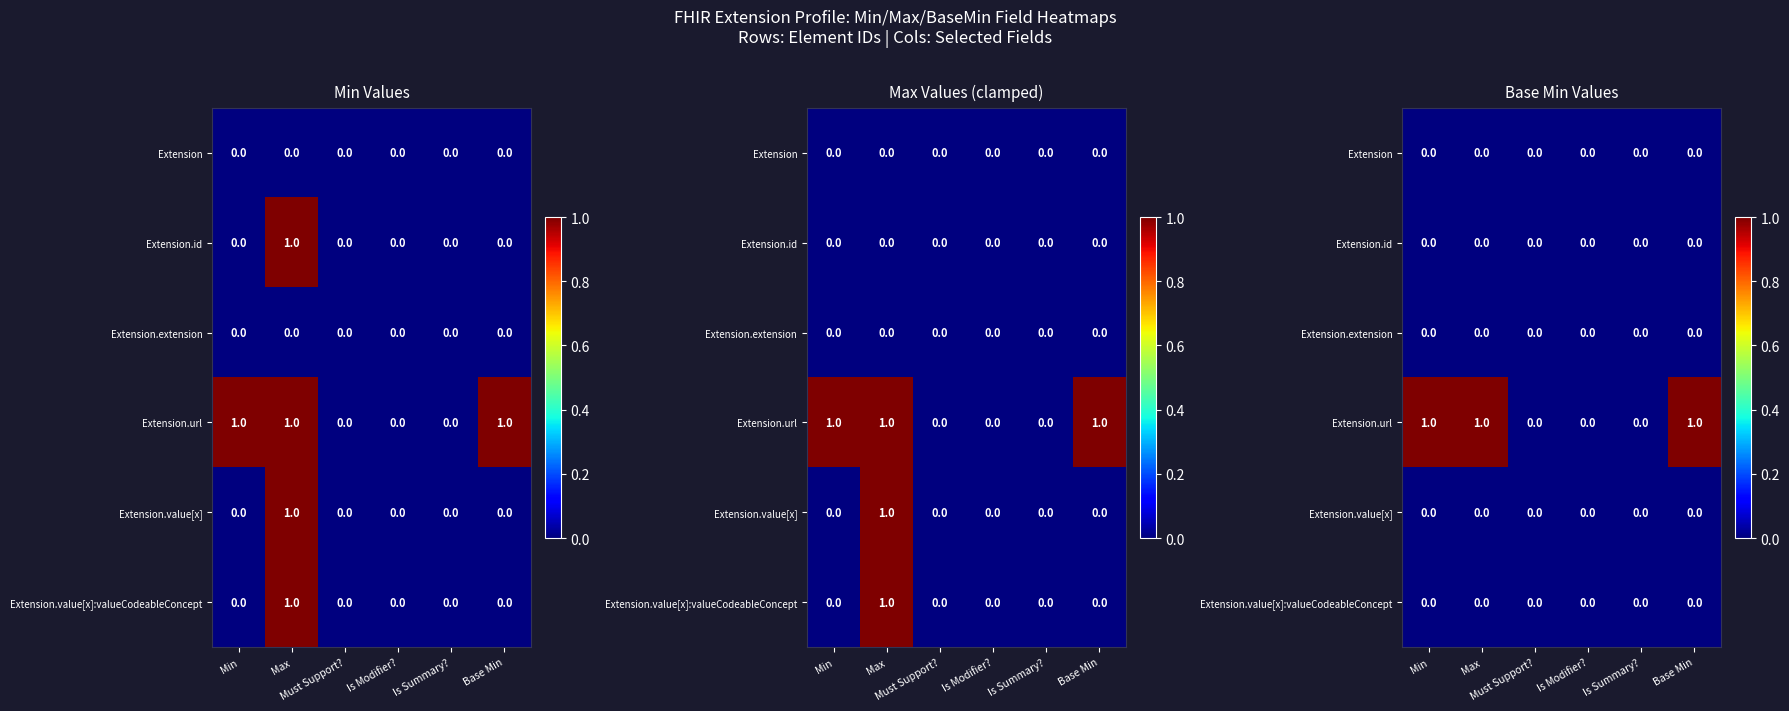

Which series has the largest total across all categories?

Extension.url